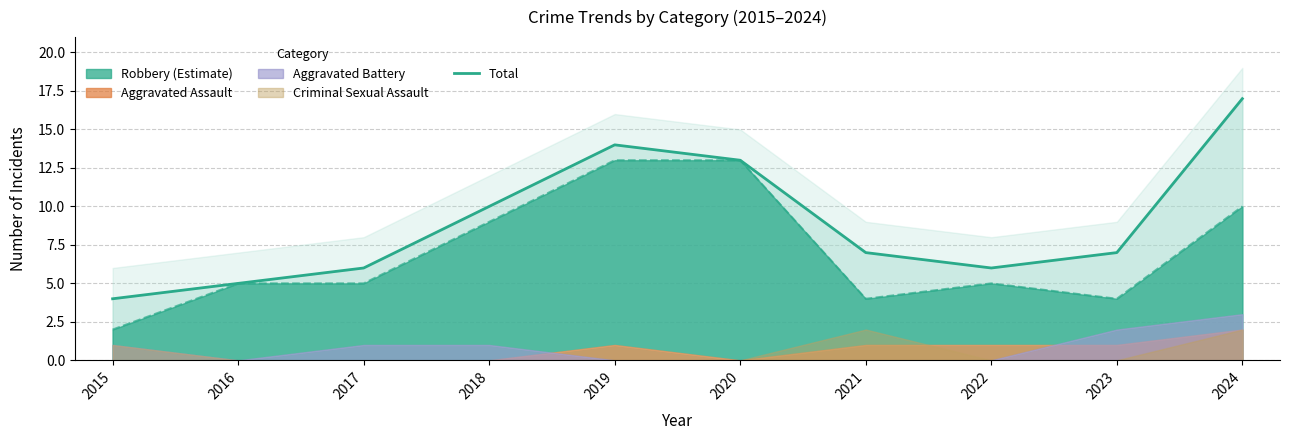

How many values exceed 7?

4